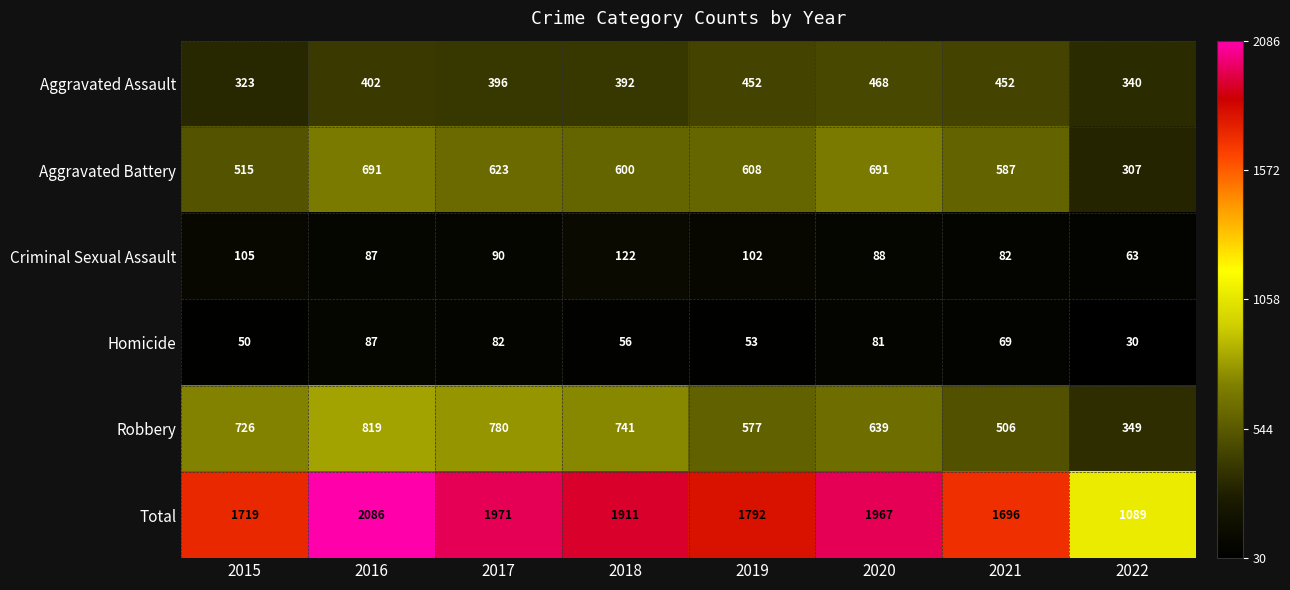

List the series in order of their peak value, highest first.

Total, Robbery, Aggravated Battery, Aggravated Assault, Criminal Sexual Assault, Homicide